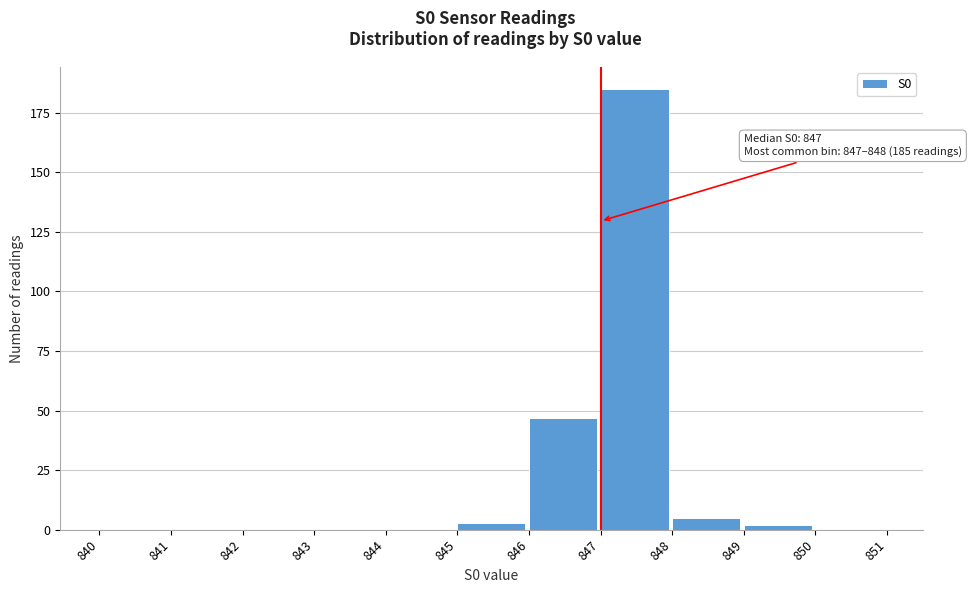

Over which range of the x-axis is the bar tallest?

847 to 848